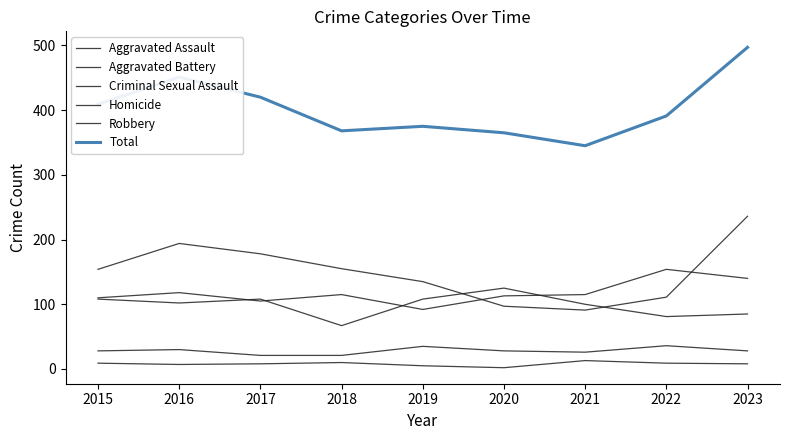

Count the number of data series in this chart.

6